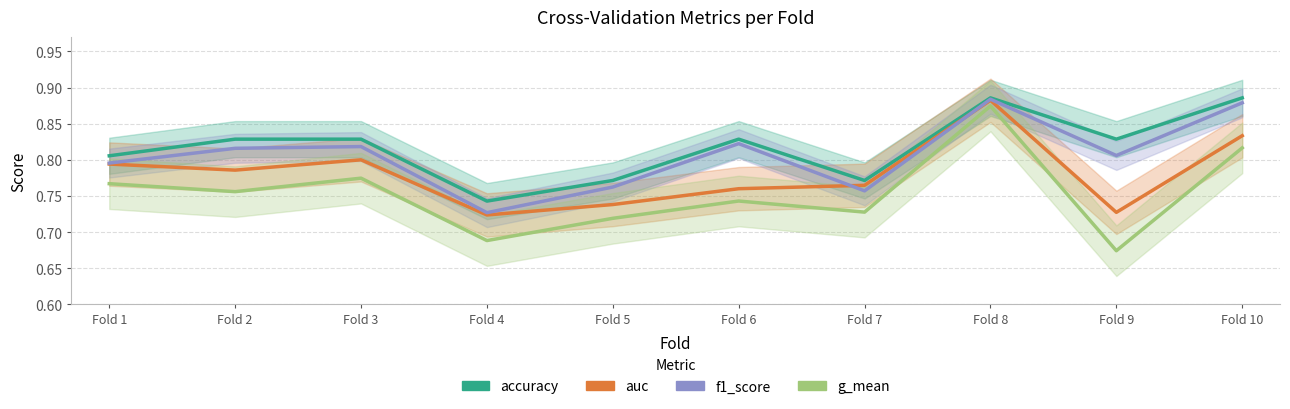

Which series has the largest total across all categories?

accuracy